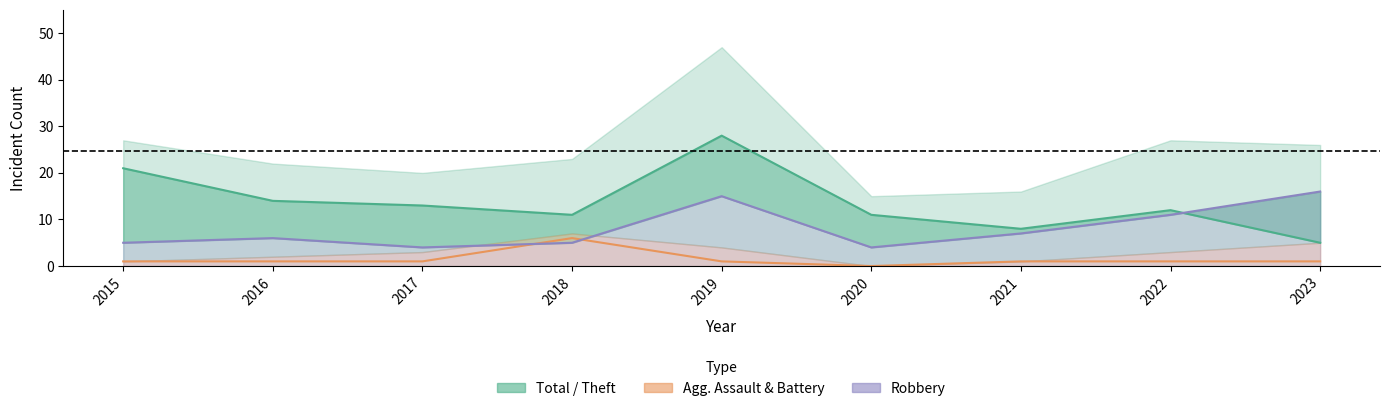

True or false: Aggravated Battery has a value of 0 at 2020.

True